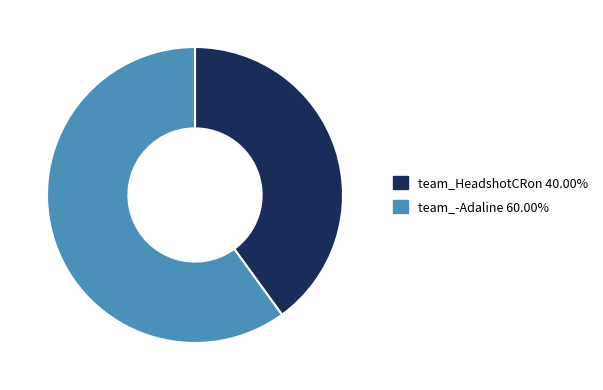

Rank the categories by value from highest to lowest.

team_-Adaline, team_HeadshotCRon